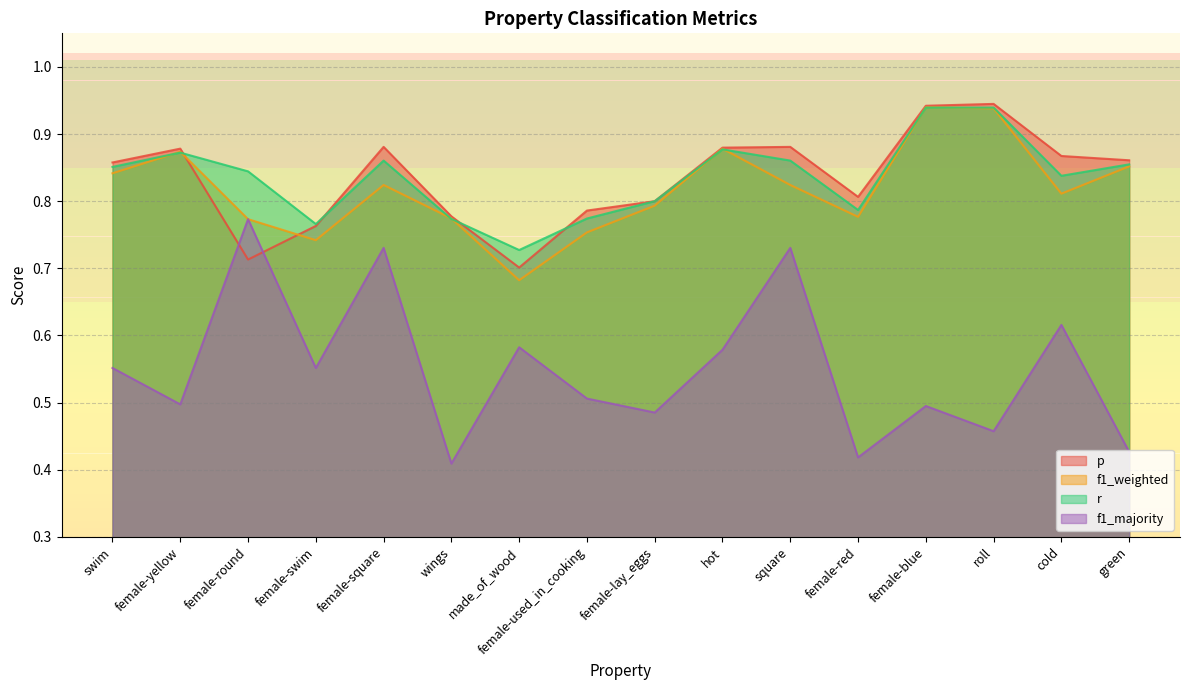

What is the difference between the maximum and minimum values in the r series?

0.2